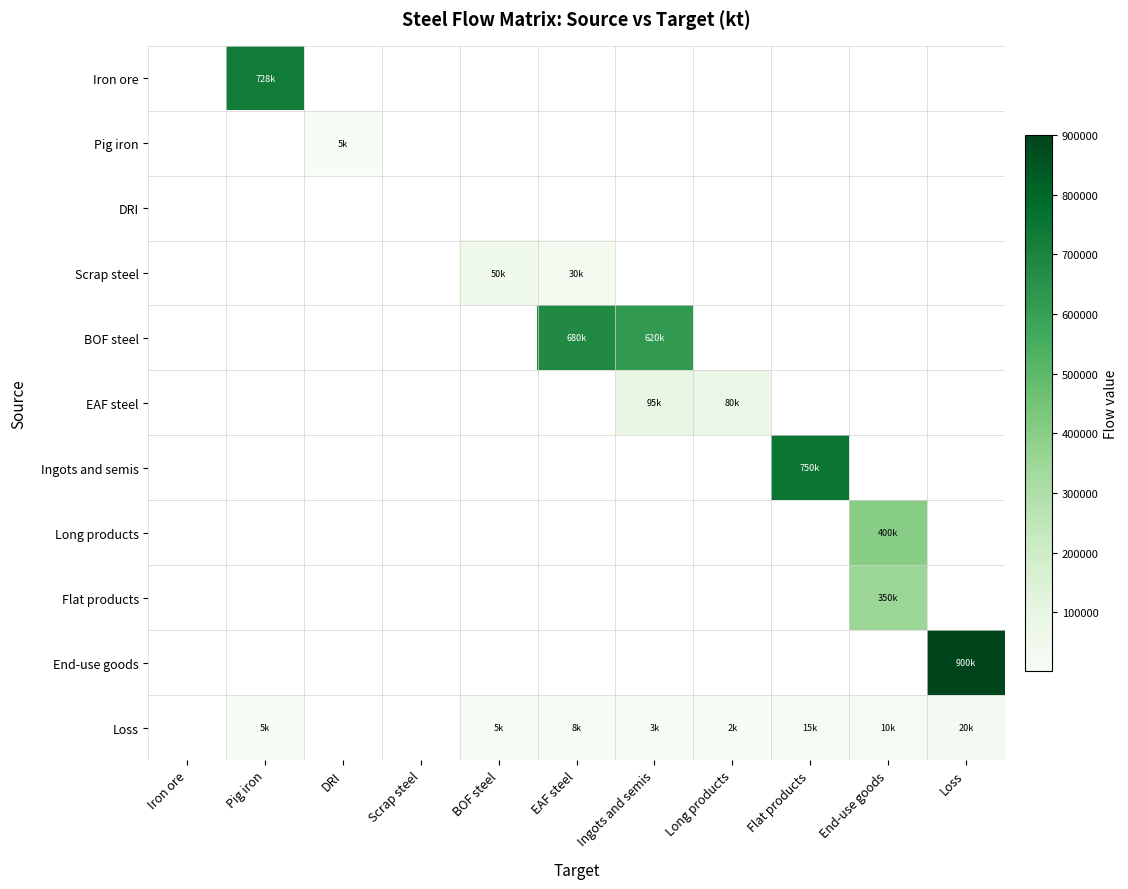

Reading left to right, what are all the values shown in this chart?

Iron ore: Iron ore=0.0	Pig iron=727940.1	DRI=0.0	Scrap steel=0.0	BOF steel=0.0	EAF steel=0.0	Ingots and semis=0.0	Long products=0.0	Flat products=0.0	End-use goods=0.0	Loss=0.0
Pig iron: Iron ore=0.0	Pig iron=0.0	DRI=4586.0	Scrap steel=0.0	BOF steel=0.0	EAF steel=0.0	Ingots and semis=0.0	Long products=0.0	Flat products=0.0	End-use goods=0.0	Loss=0.0
DRI: Iron ore=0.0	Pig iron=0.0	DRI=0.0	Scrap steel=0.0	BOF steel=0.0	EAF steel=0.0	Ingots and semis=0.0	Long products=0.0	Flat products=0.0	End-use goods=0.0	Loss=0.0
Scrap steel: Iron ore=0.0	Pig iron=0.0	DRI=0.0	Scrap steel=0.0	BOF steel=50000.0	EAF steel=30000.0	Ingots and semis=0.0	Long products=0.0	Flat products=0.0	End-use goods=0.0	Loss=0.0
BOF steel: Iron ore=0.0	Pig iron=0.0	DRI=0.0	Scrap steel=0.0	BOF steel=0.0	EAF steel=680000.0	Ingots and semis=620000.0	Long products=0.0	Flat products=0.0	End-use goods=0.0	Loss=0.0
EAF steel: Iron ore=0.0	Pig iron=0.0	DRI=0.0	Scrap steel=0.0	BOF steel=0.0	EAF steel=0.0	Ingots and semis=95000.0	Long products=80000.0	Flat products=0.0	End-use goods=0.0	Loss=0.0
Ingots and semis: Iron ore=0.0	Pig iron=0.0	DRI=0.0	Scrap steel=0.0	BOF steel=0.0	EAF steel=0.0	Ingots and semis=0.0	Long products=0.0	Flat products=750000.0	End-use goods=0.0	Loss=0.0
Long products: Iron ore=0.0	Pig iron=0.0	DRI=0.0	Scrap steel=0.0	BOF steel=0.0	EAF steel=0.0	Ingots and semis=0.0	Long products=0.0	Flat products=0.0	End-use goods=400000.0	Loss=0.0
Flat products: Iron ore=0.0	Pig iron=0.0	DRI=0.0	Scrap steel=0.0	BOF steel=0.0	EAF steel=0.0	Ingots and semis=0.0	Long products=0.0	Flat products=0.0	End-use goods=350000.0	Loss=0.0
End-use goods: Iron ore=0.0	Pig iron=0.0	DRI=0.0	Scrap steel=0.0	BOF steel=0.0	EAF steel=0.0	Ingots and semis=0.0	Long products=0.0	Flat products=0.0	End-use goods=0.0	Loss=900000.0
Loss: Iron ore=0.0	Pig iron=4586.0	DRI=0.0	Scrap steel=0.0	BOF steel=5000.0	EAF steel=8000.0	Ingots and semis=3000.0	Long products=2000.0	Flat products=15000.0	End-use goods=10000.0	Loss=20000.0